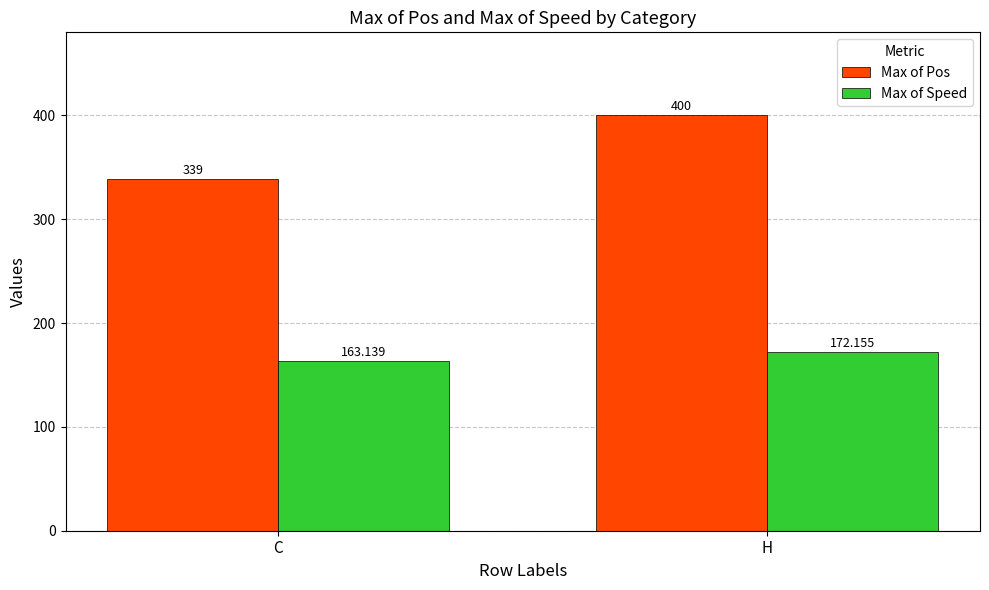

What position from the left is H?

2